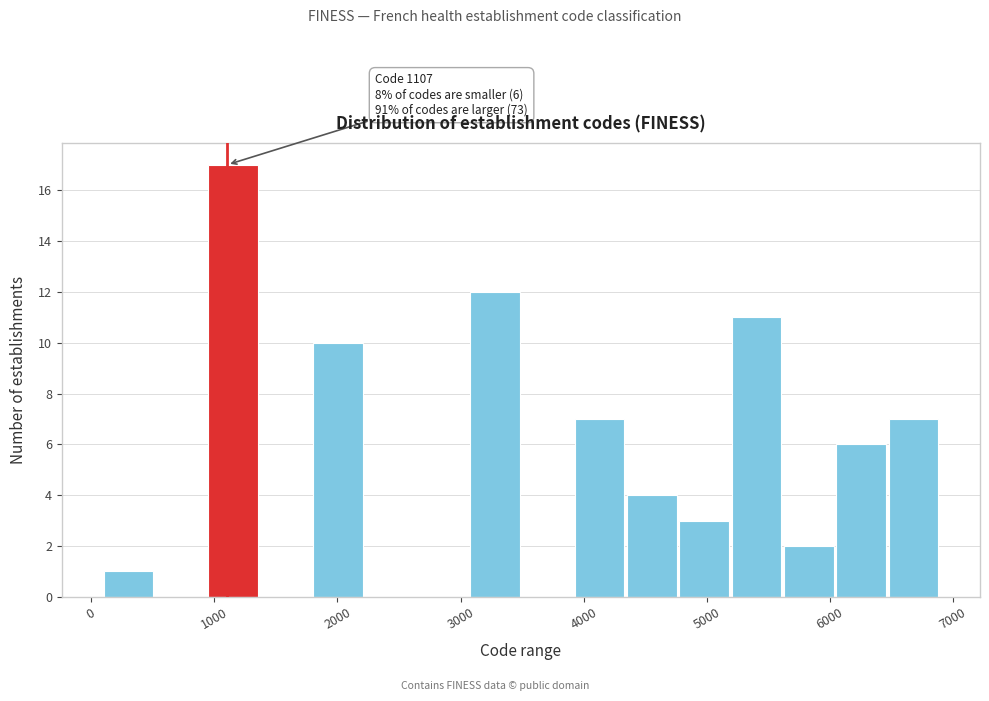

Which range on the x-axis has the tallest bar?

1000 to 1400